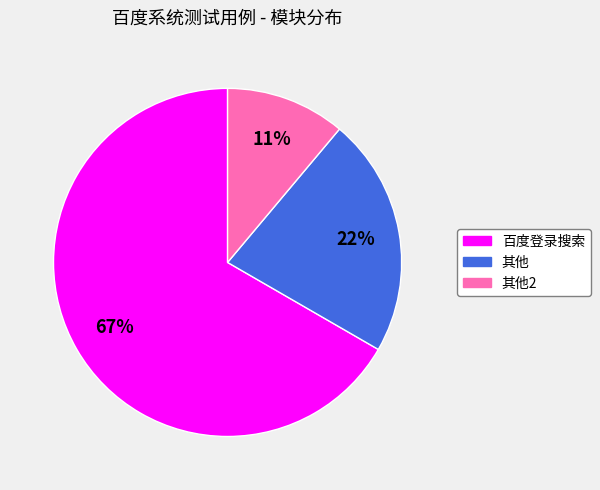

Does any single category account for the majority?

Yes